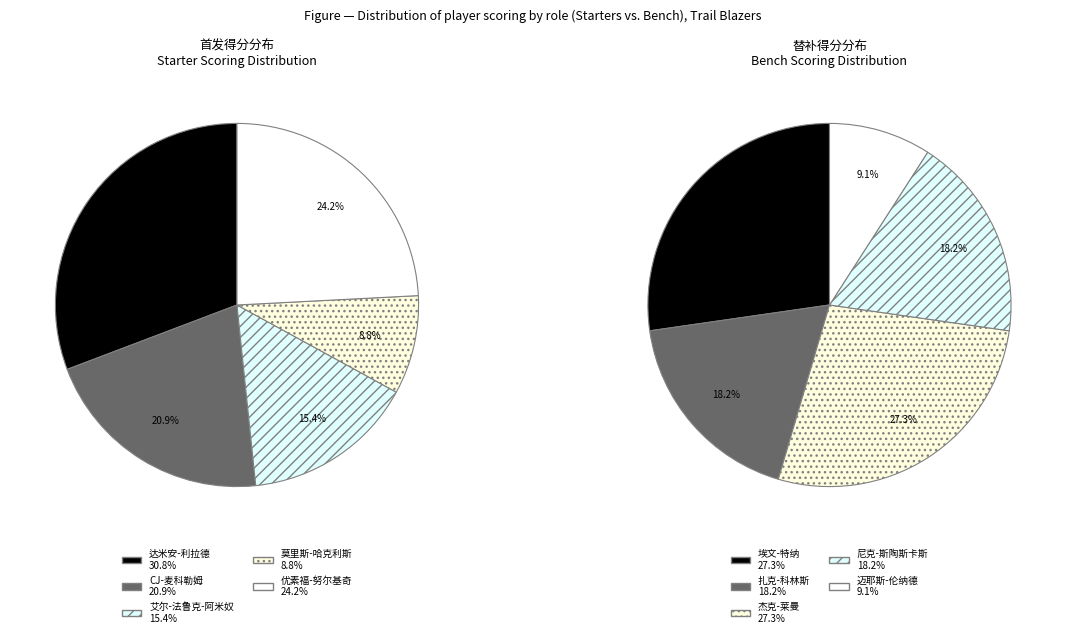

How many segments does this pie chart have?

10